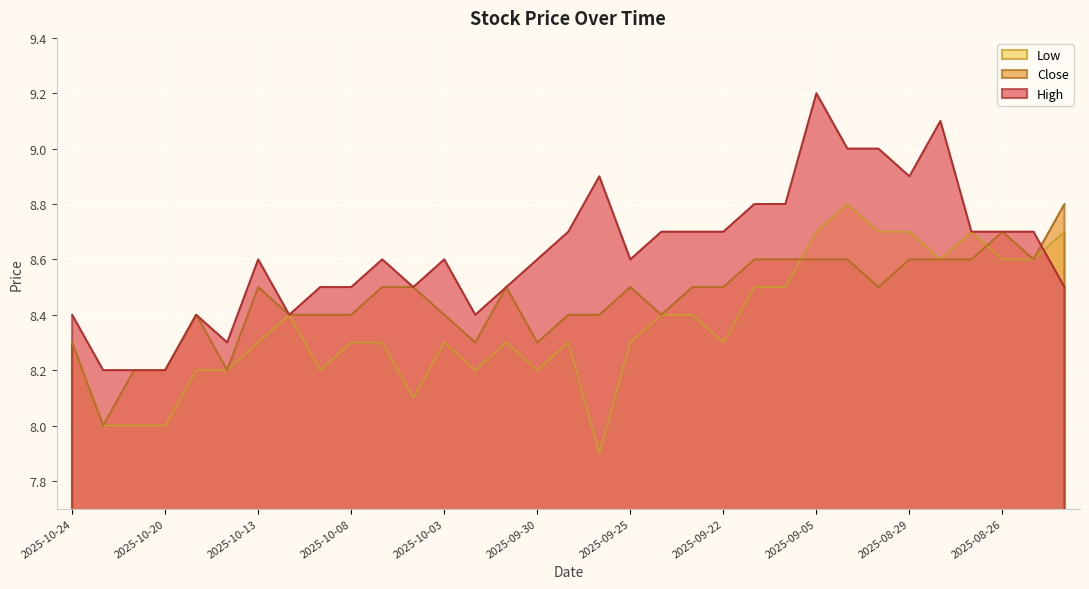

Does the chart display data point markers on the line(s)?

No